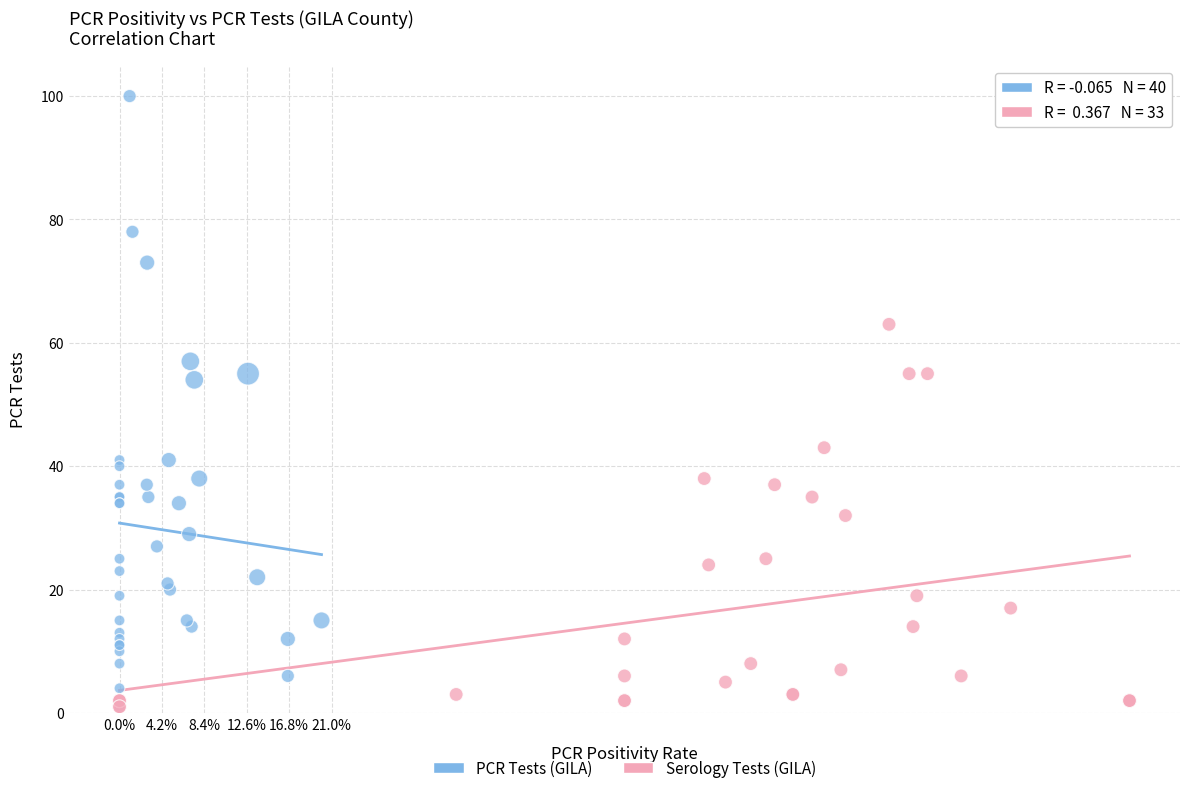

Which series has the largest Y range (max minus min)?

PCR Tests (GILA)